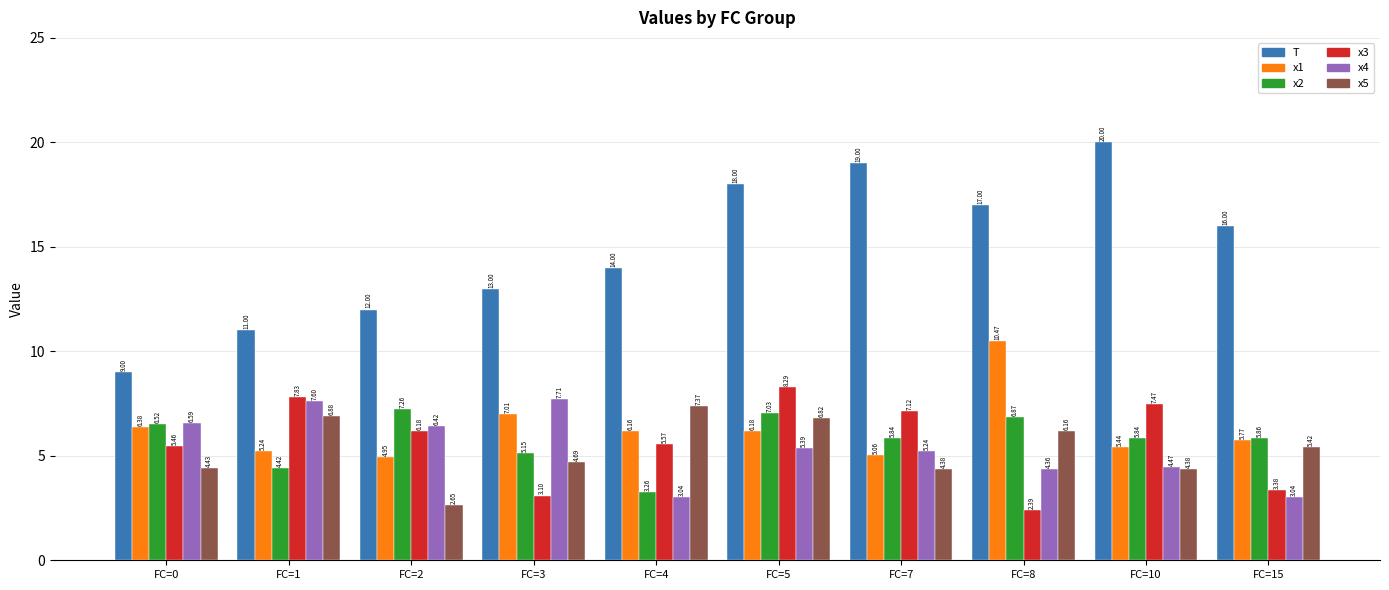

Rank the series at 1 from lowest to highest value.

x2_mean, x1_mean, x5_mean, x4_mean, x3_mean, T